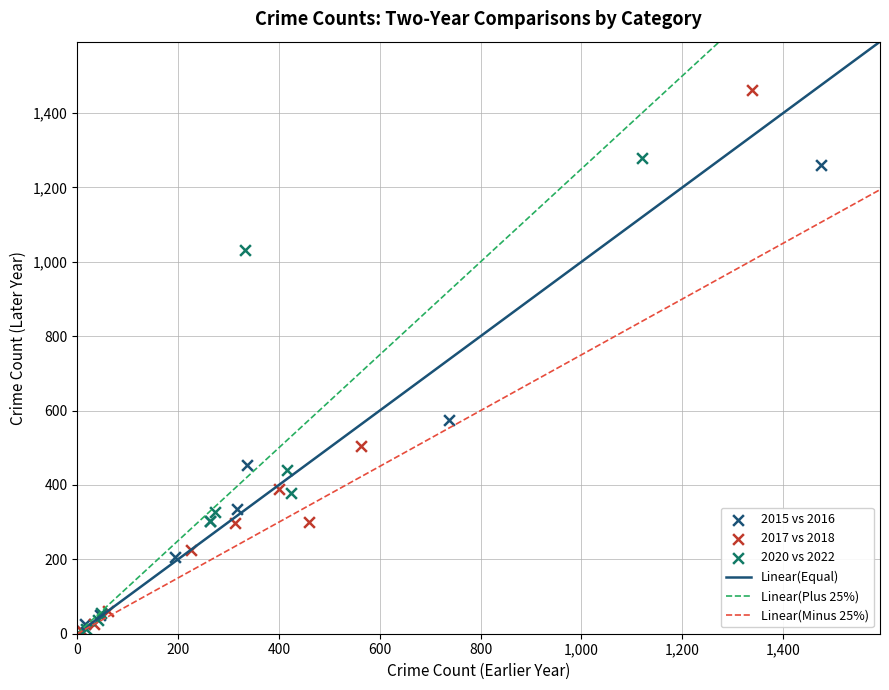

Which series reaches the maximum Y coordinate?

2017 vs 2018